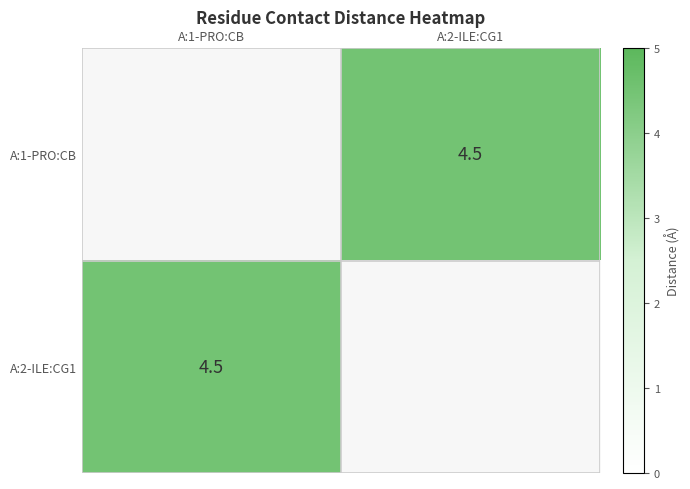

The value of A:2-ILE:CG1 at A:1-PRO:CB is 6.2. True or false?

False